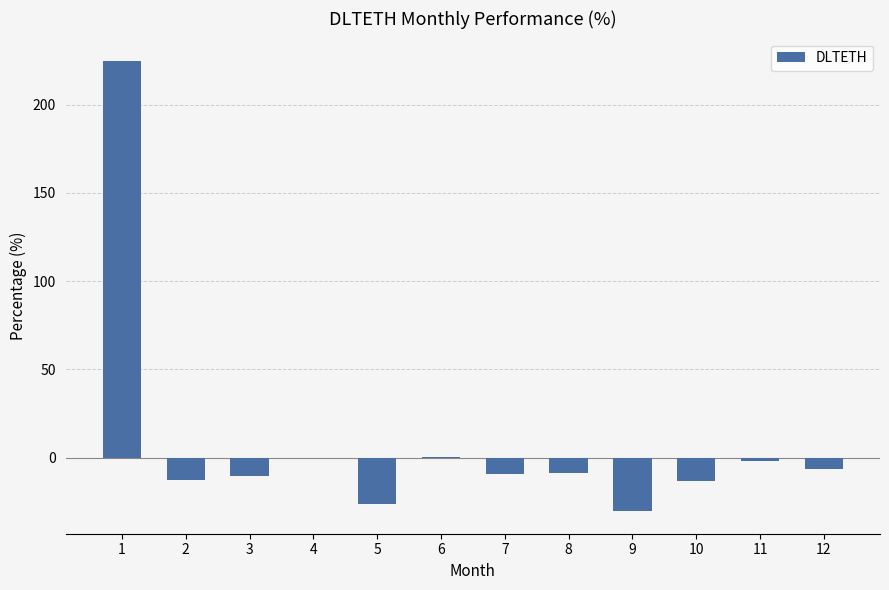

What is the sum of all values?

105.7